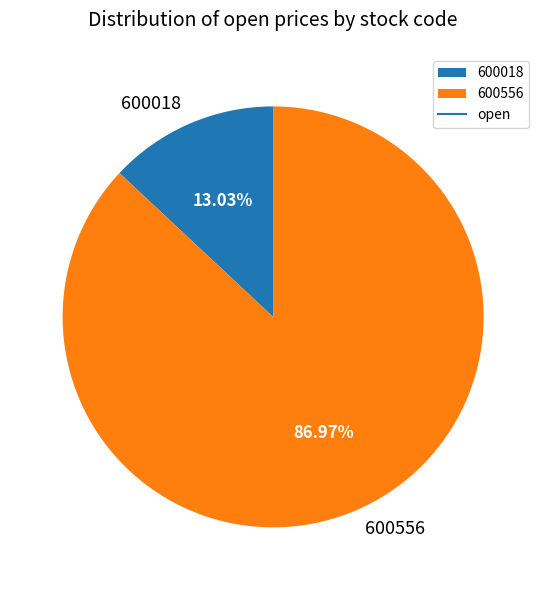

Which slice is the largest?

600556